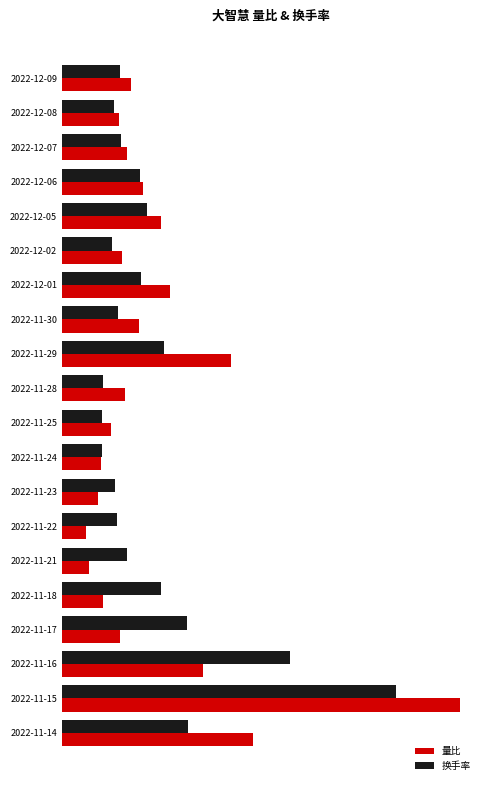

List the series in order of their overall mean, lowest first.

换手率, 量比